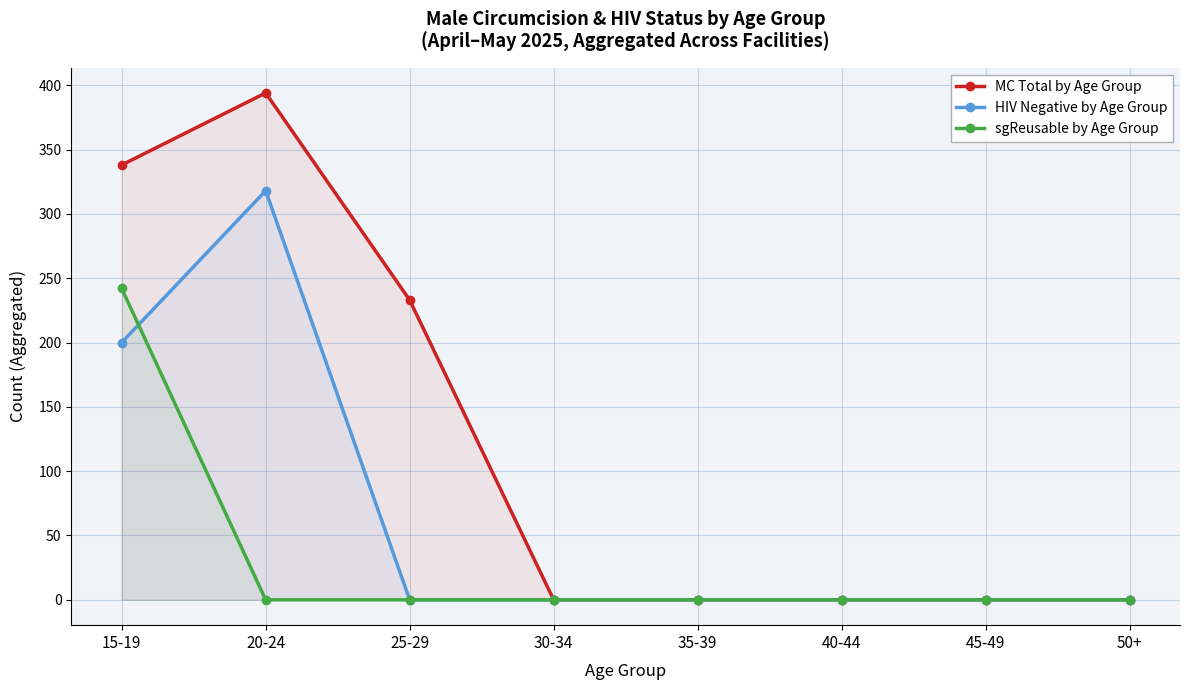

Count the MC Total by Age Group values in the range 0 to 338.

7